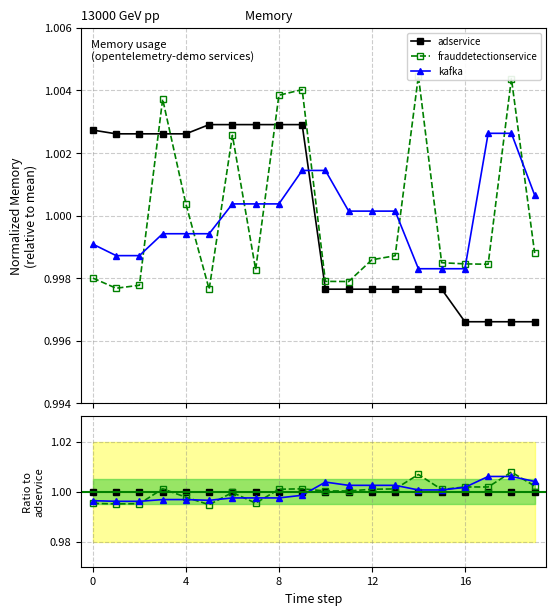

Is this an area chart (filled region under the line)?

No